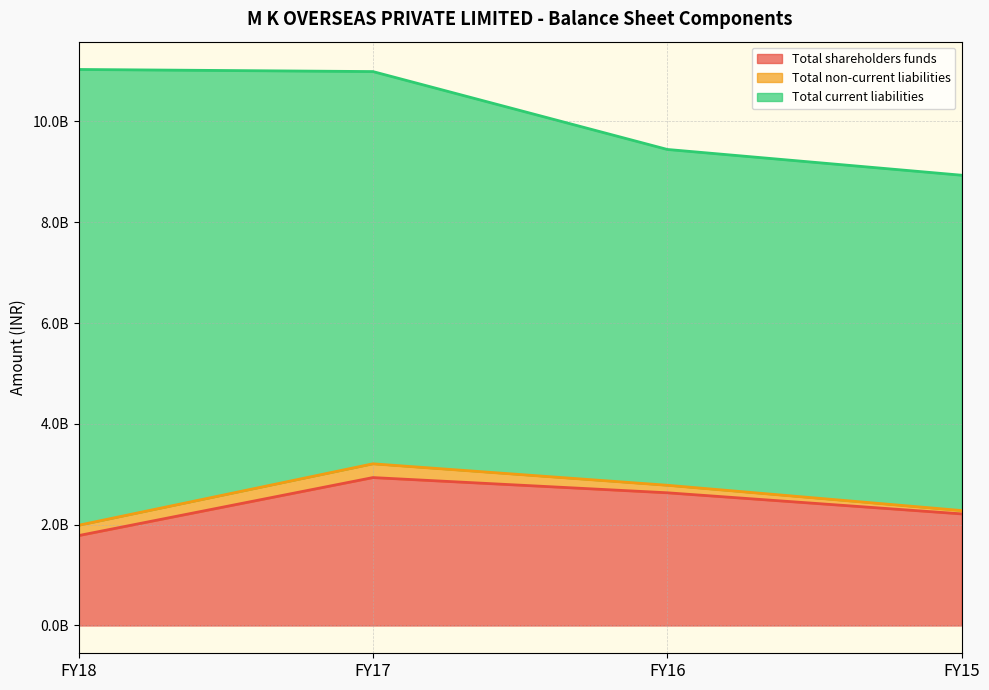

How many data points in Total current liabilities are above 7782471244?

1